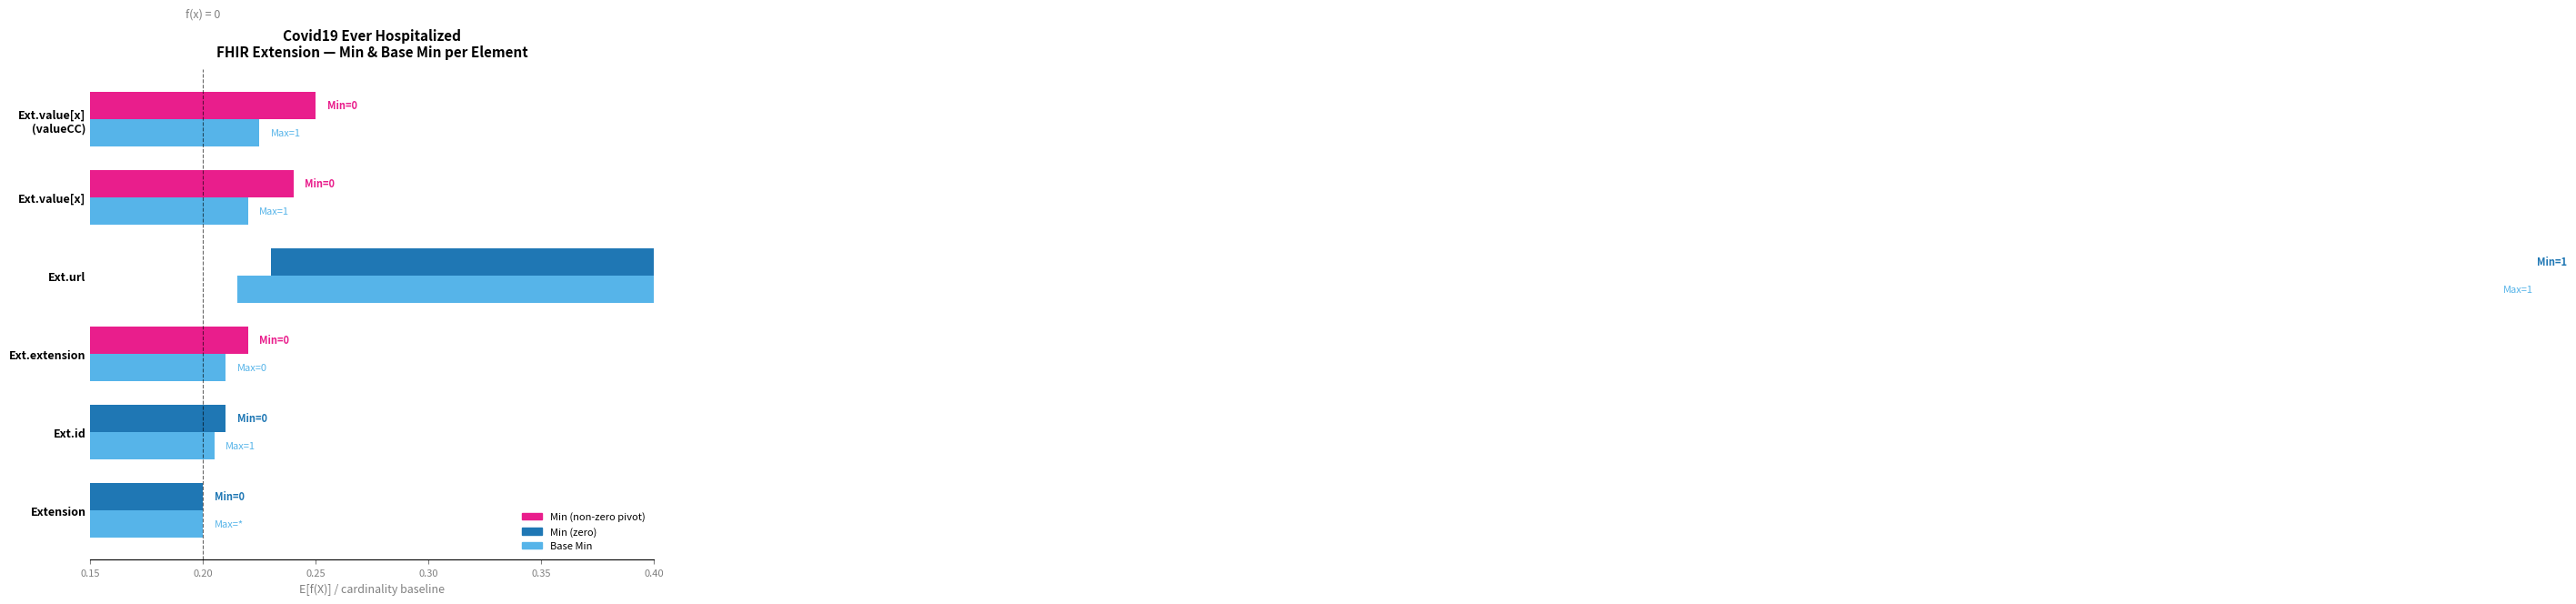

How many values in Min are below zero?

5